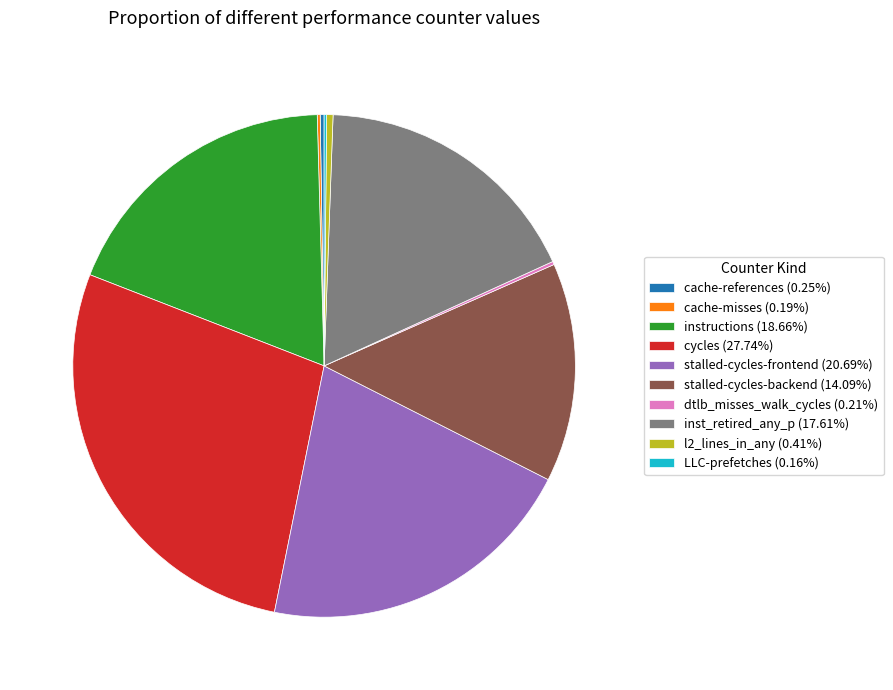

Is there any slice that represents more than half of the pie?

No